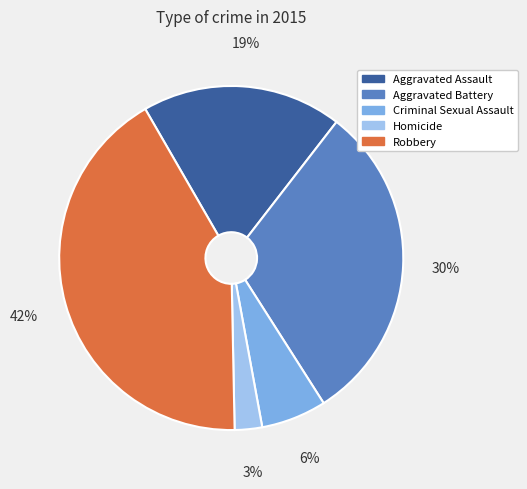

Which category has the smallest portion of the pie?

Homicide